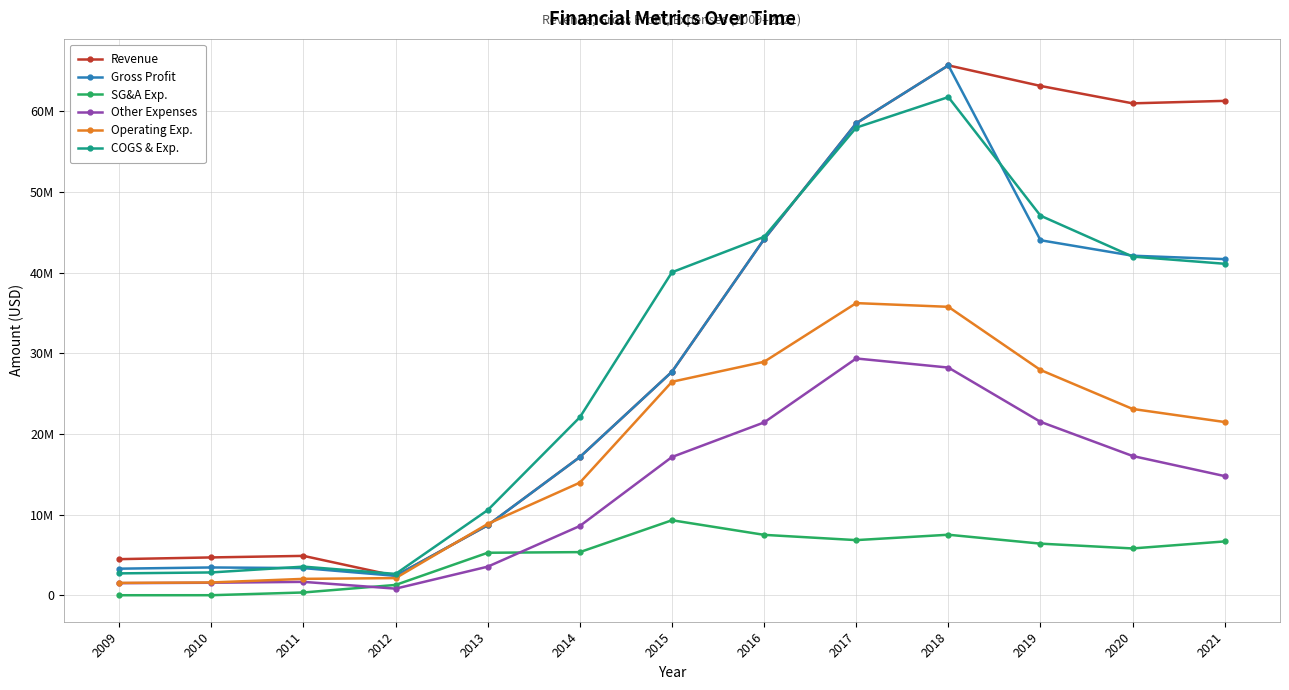

True or false: SG&A Exp. has a value of 6426000 at 2019.

True